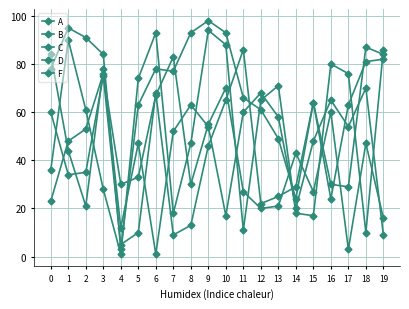

How many lines are shown in the chart?

5